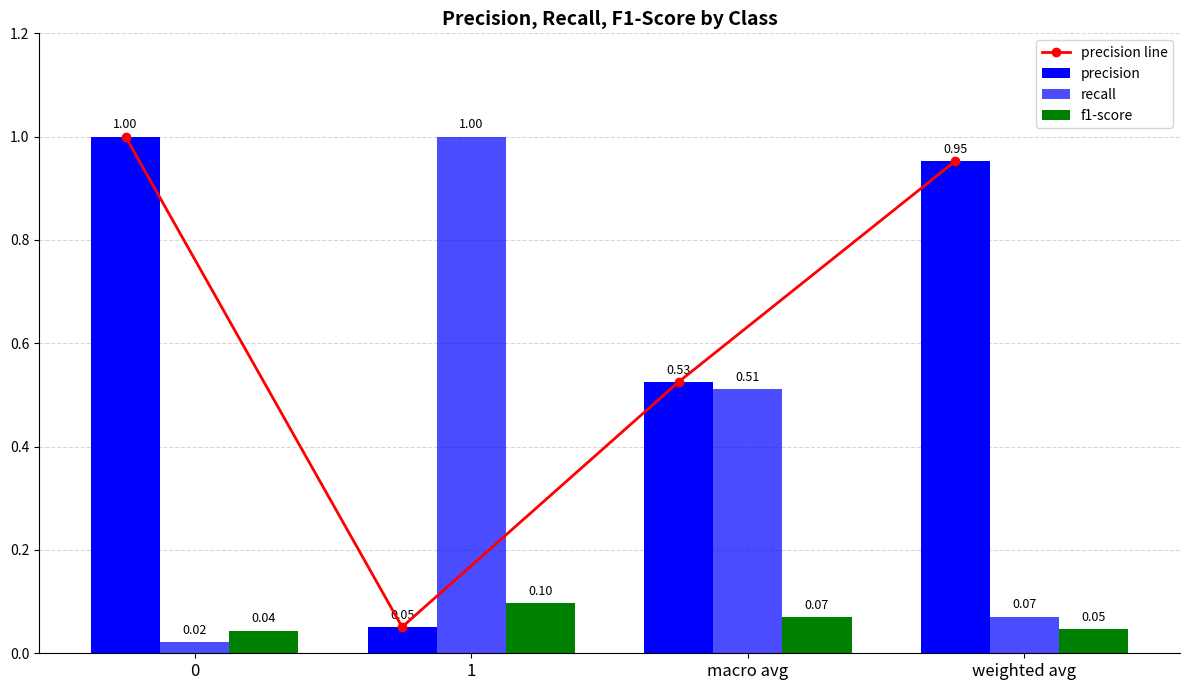

What is the sum of all precision line values?

2.5